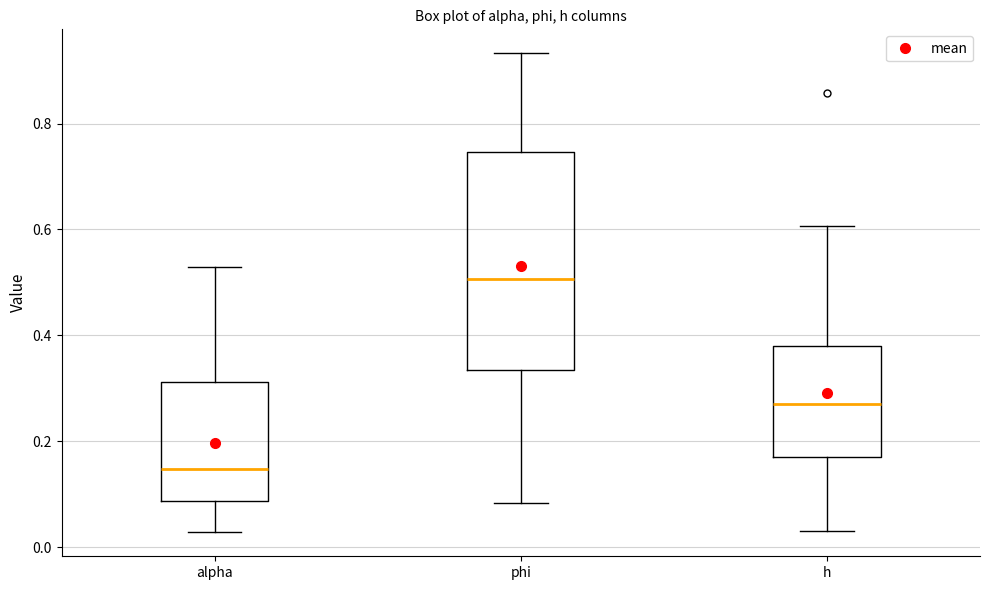

Reading left to right, transcribe this box plot: for each box, give where its median line is, the range the box spans, and where its two whiskers end, as read against the y-axis. The values are not printed on the chart, so give them approximately, as read against the axis.

alpha: median 0.14, box 0.08 to 0.32, whiskers 0.02 to 0.52
phi: median 0.50, box 0.34 to 0.74, whiskers 0.08 to 0.94
h: median 0.26, box 0.18 to 0.38, whiskers 0.04 to 0.60